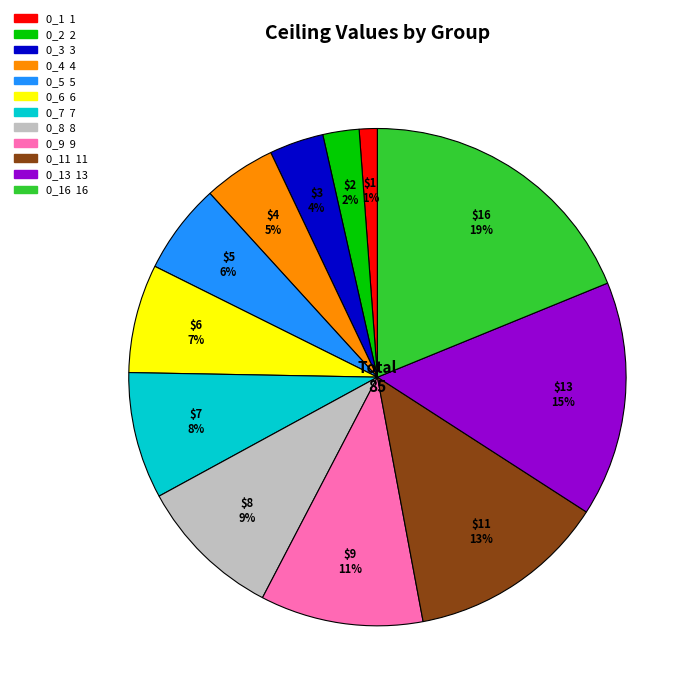

To the nearest percent, what is the difference between the largest and smallest slice percentages?

18%